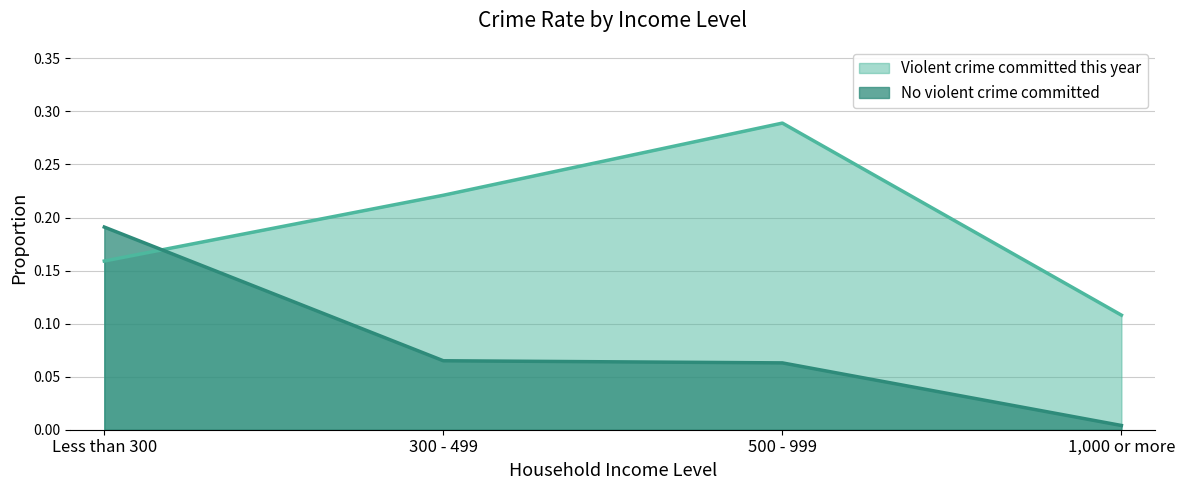

Which label corresponds to the largest value in the chart?

500 - 999